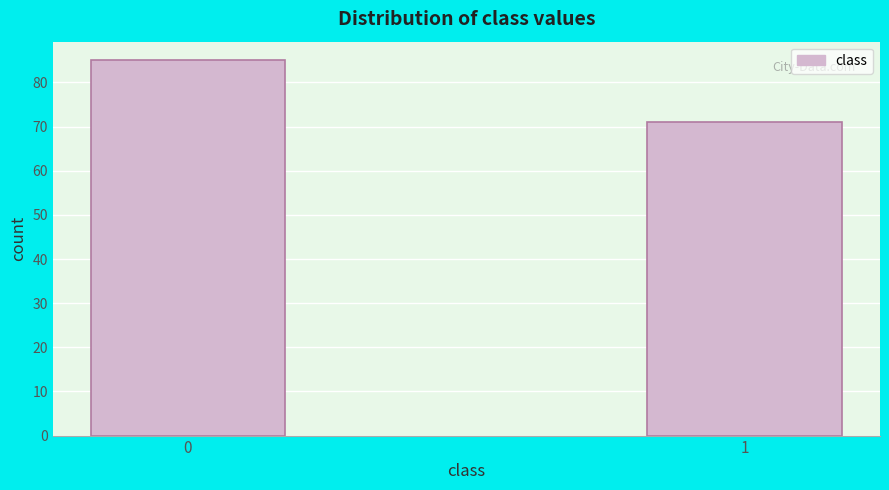

Reading right to left, list all the values displayed in this chart.

71	85